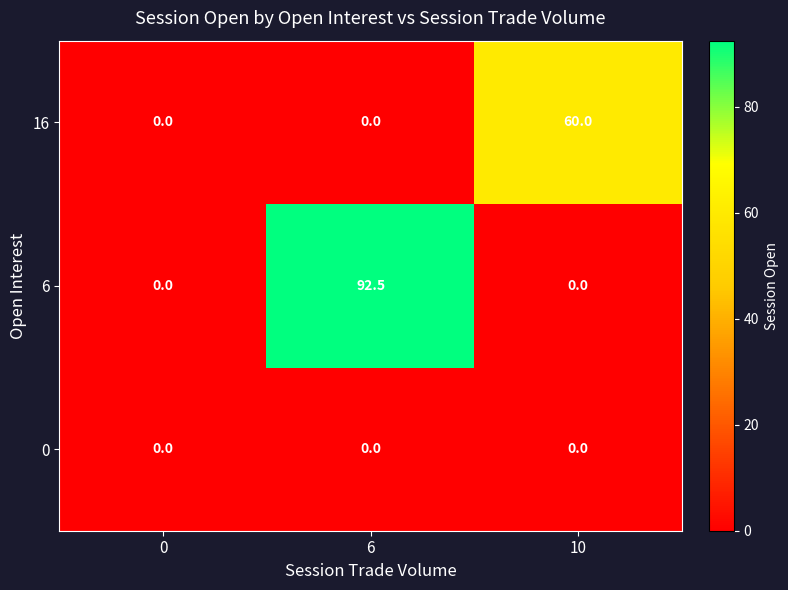

Reading left to right, list all the values displayed in this chart.

16: 0.0	0.0	60.0
6: 0.0	92.5	0.0
0: 0.0	0.0	0.0